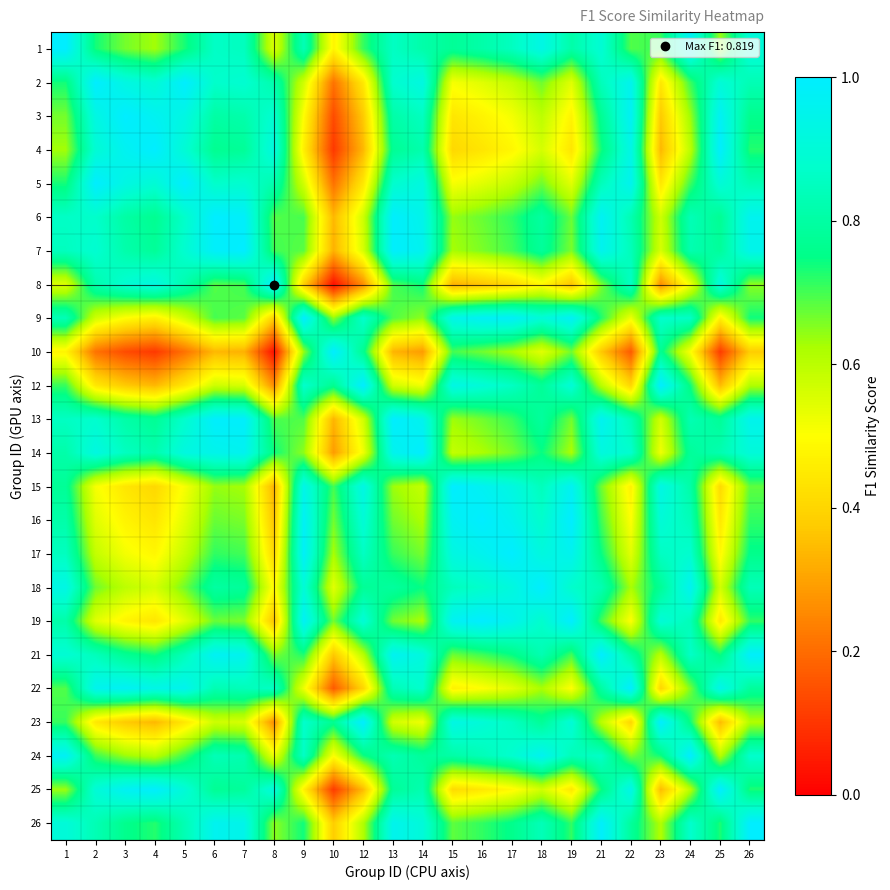

What is the total value across all series at 16?

17.2